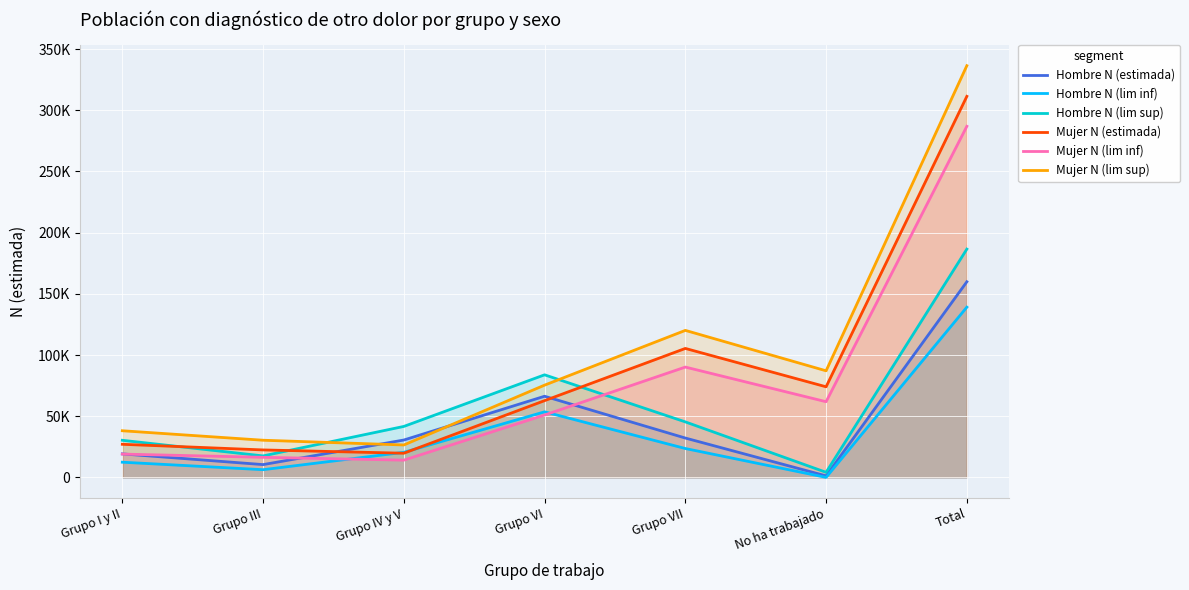

What is the maximum value shown in the chart?

336460